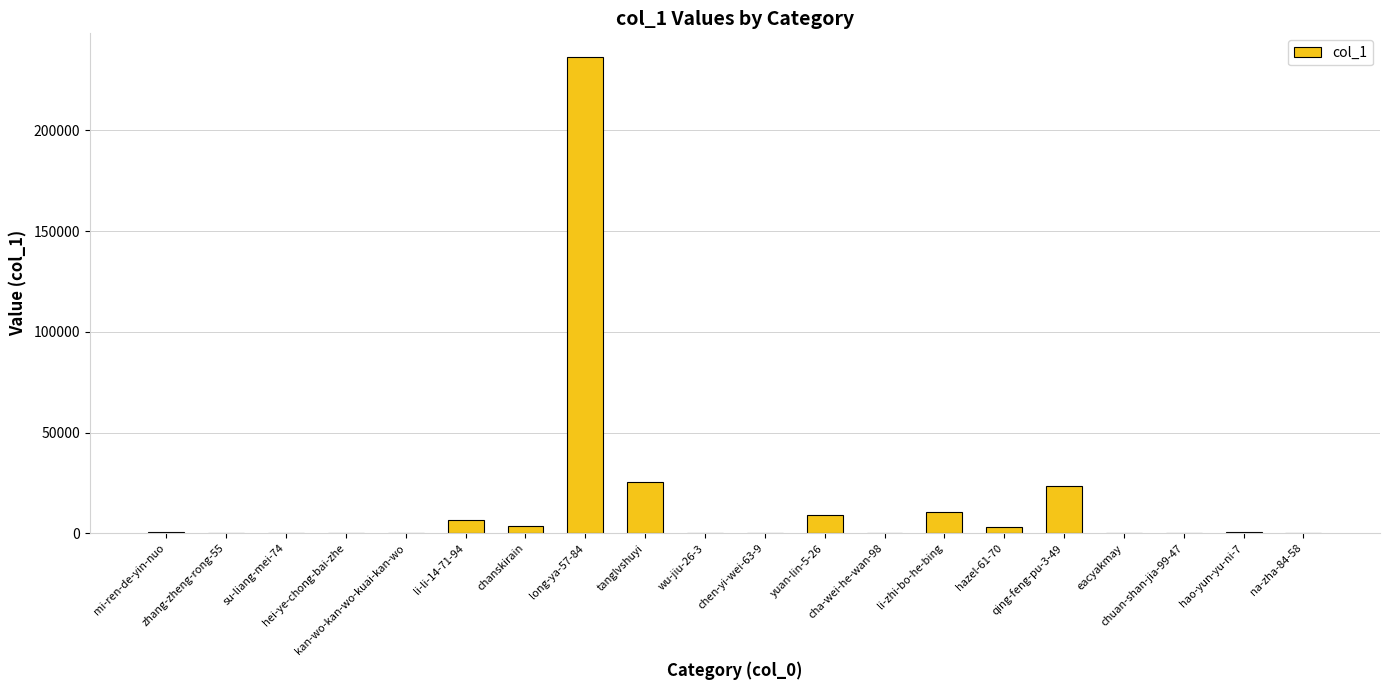

What is the greatest value displayed?

236288